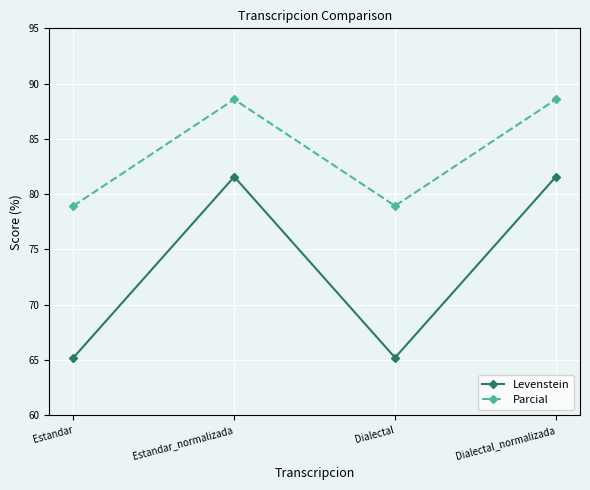

Where does the Parcial series first go above 88?

Estandar_normalizada